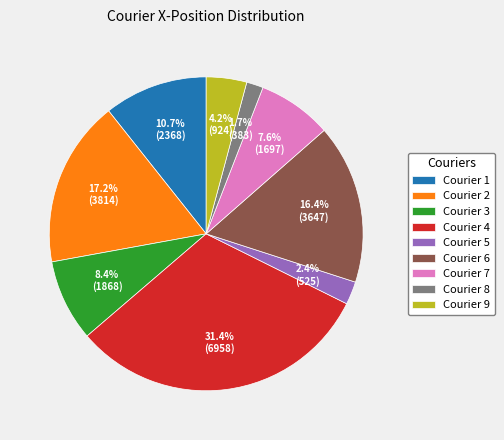

To the nearest percent, what percentage of the pie is Courier 9?

4%